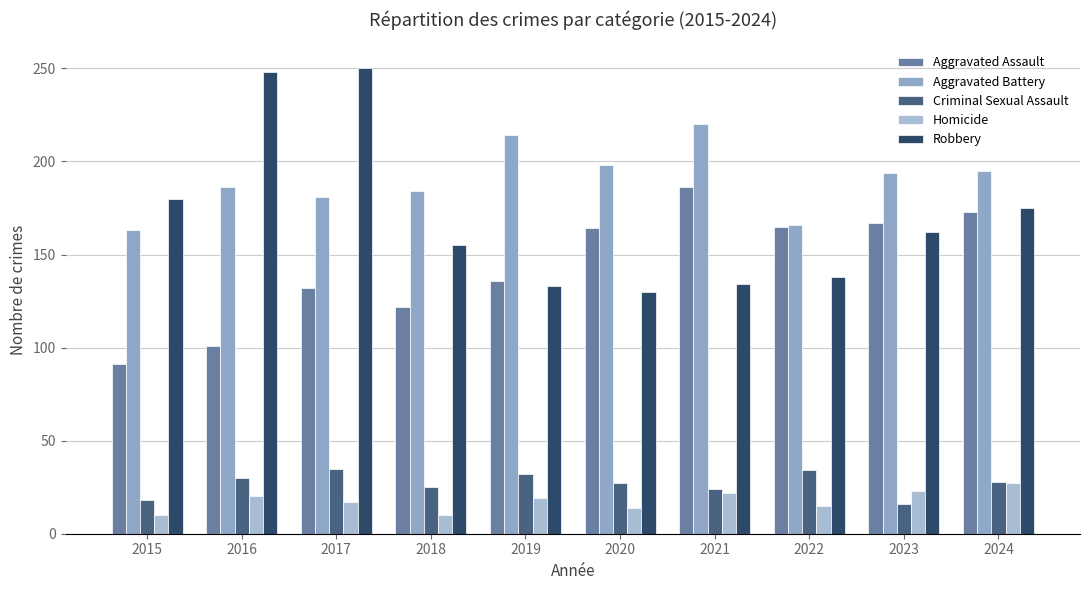

Reading left to right, transcribe all the data shown in this chart.

Aggravated Assault: 2015=91	2016=101	2017=132	2018=122	2019=136	2020=164	2021=186	2022=165	2023=167	2024=173
Aggravated Battery: 2015=163	2016=186	2017=181	2018=184	2019=214	2020=198	2021=220	2022=166	2023=194	2024=195
Criminal Sexual Assault: 2015=18	2016=30	2017=35	2018=25	2019=32	2020=27	2021=24	2022=34	2023=16	2024=28
Homicide: 2015=10	2016=20	2017=17	2018=10	2019=19	2020=14	2021=22	2022=15	2023=23	2024=27
Robbery: 2015=180	2016=248	2017=250	2018=155	2019=133	2020=130	2021=134	2022=138	2023=162	2024=175